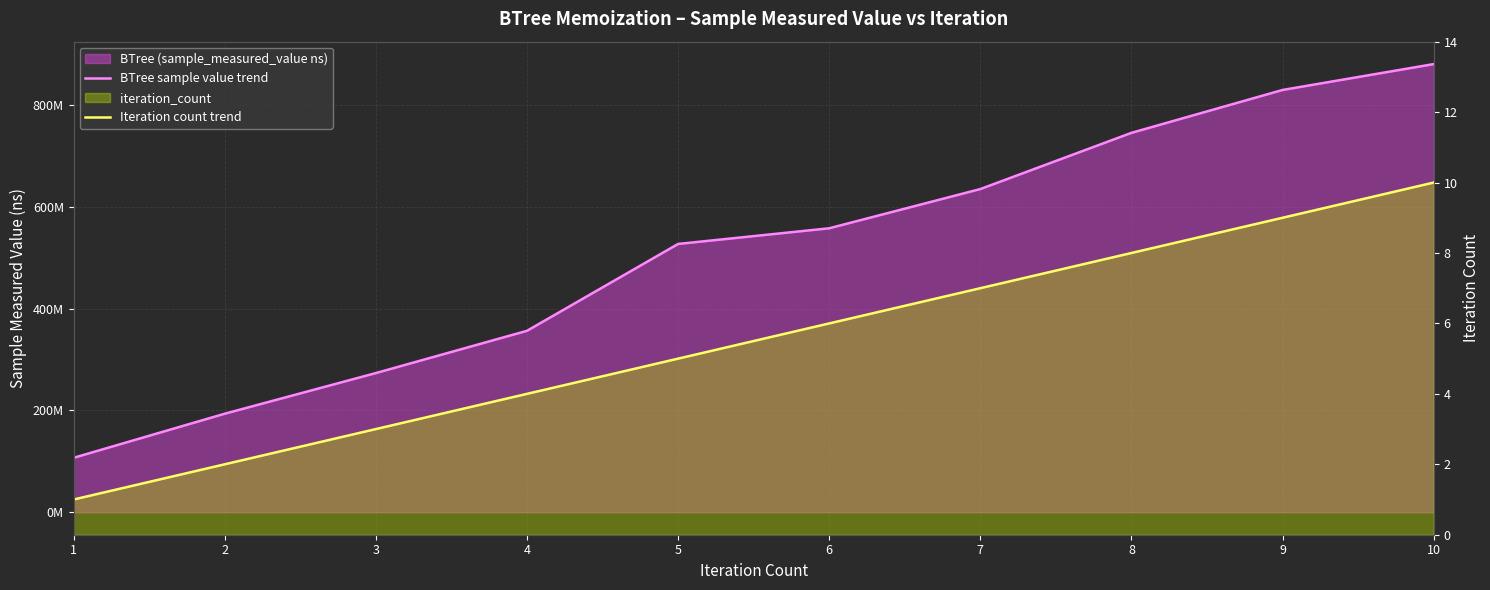

Between 5 and 9, which series saw the biggest shift?

BTree sample value trend